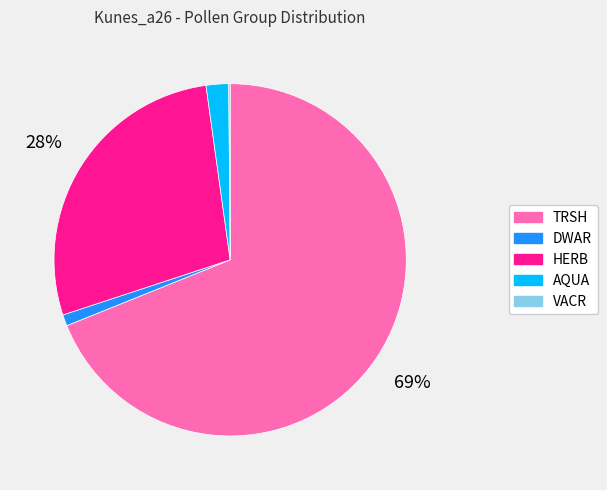

Between HERB and DWAR, which is larger?

HERB